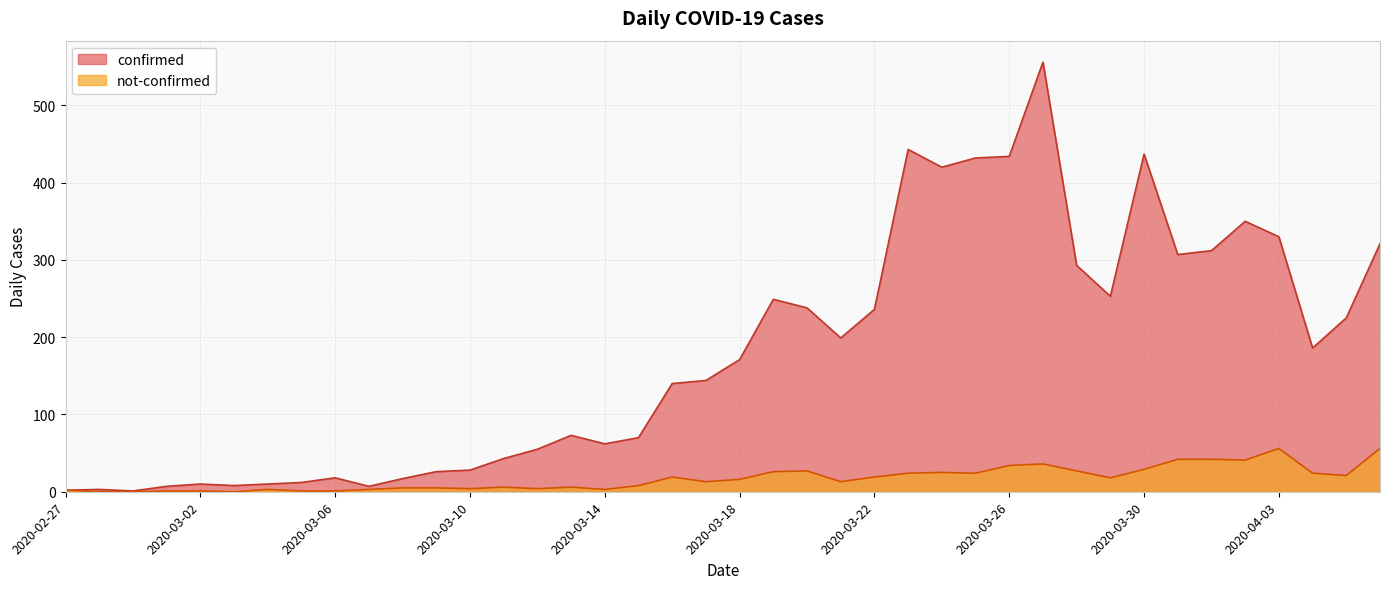

True or false: confirmed has a value of 194 at 2020-03-17.

False